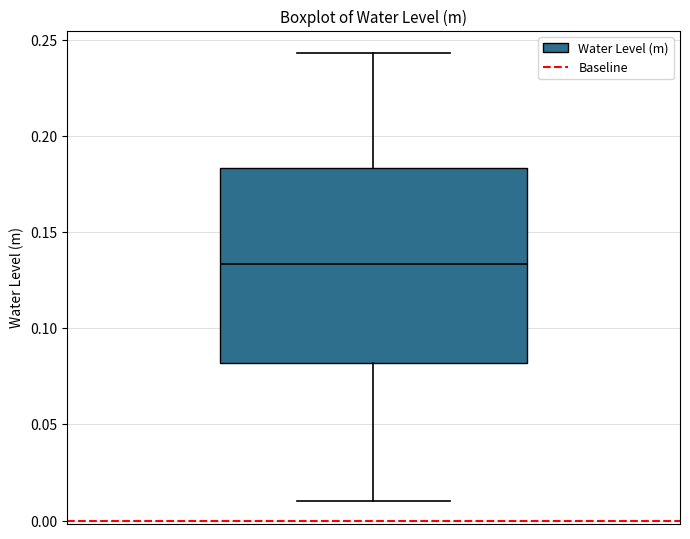

Where is the upper edge of the box on the y-axis? The values are not printed on the chart, so give them approximately, as read against the axis.

0.185